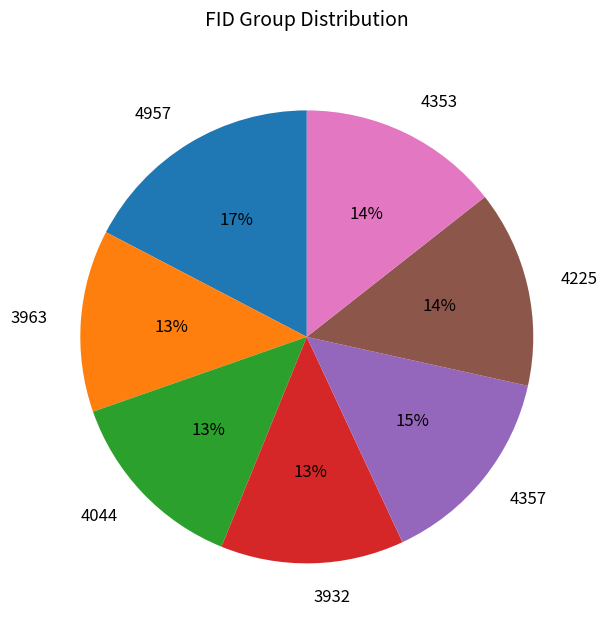

Combined, do 3932 and 4353 account for over 50%?

No